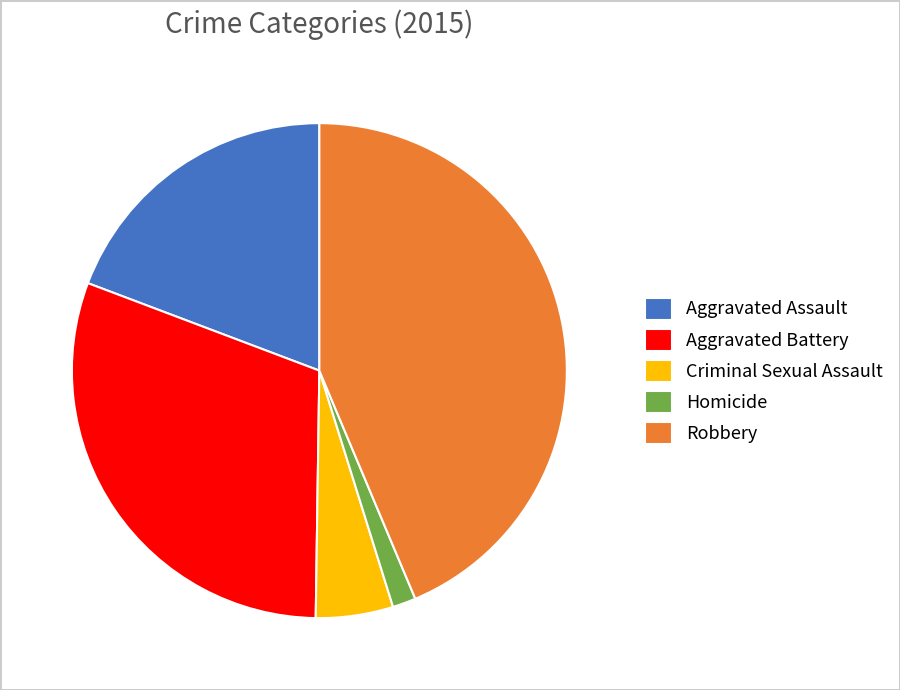

Does any single category account for the majority?

No